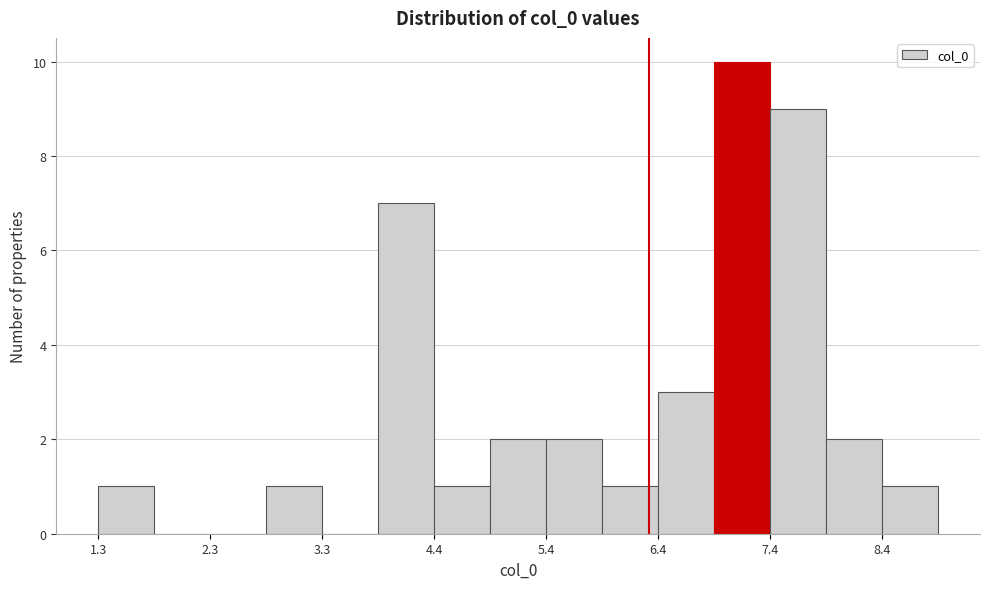

Read against the x-axis, roughly where is the centre of the tallest bar?

7.2